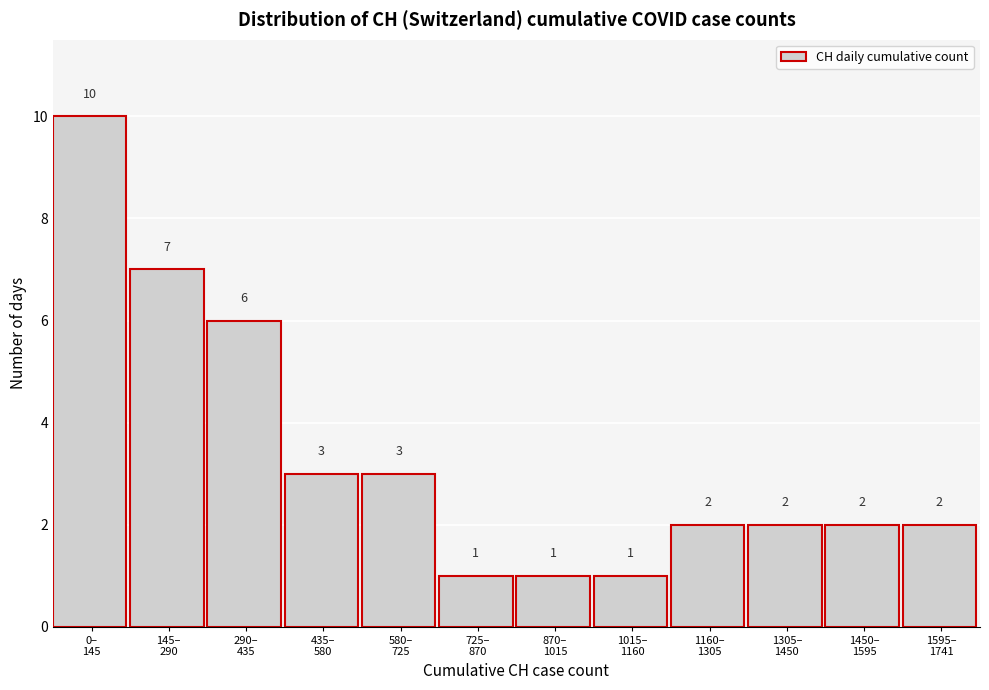

Reading right to left, list all the values displayed in this chart.

2	2	2	2	1	1	1	3	3	6	7	10